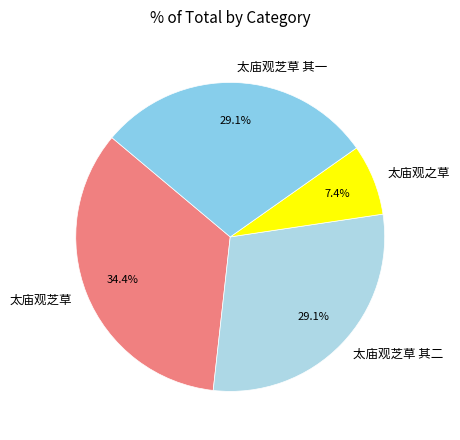

Which category has the smallest portion of the pie?

太庙观之草